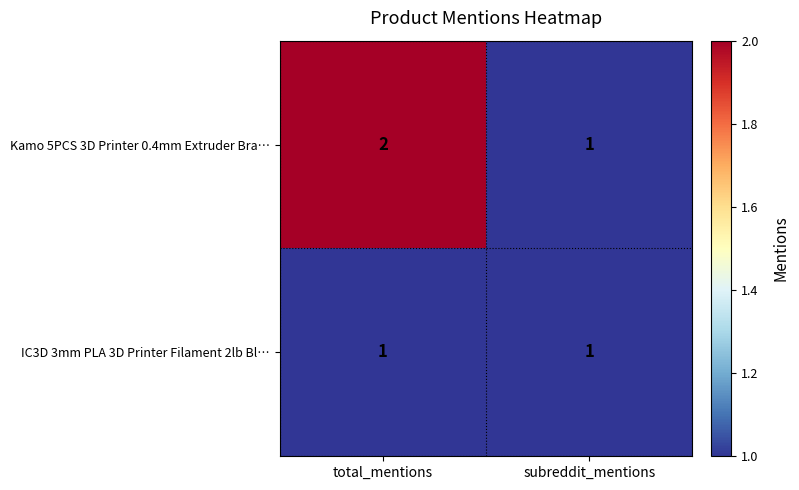

At which label does Kamo 5PCS 3D Printer 0.4mm Extruder Bra… reach its minimum?

subreddit_mentions